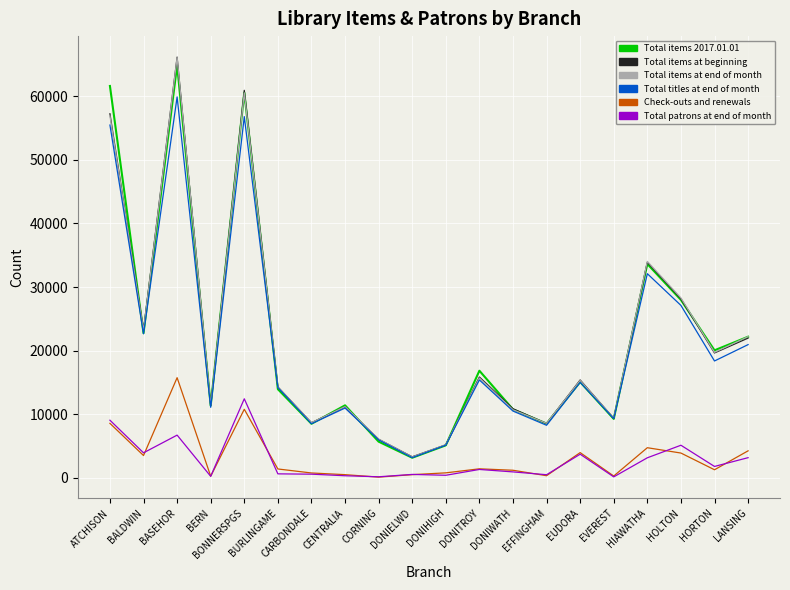

Read the Total items at end of month value at DONIWATH.

10675